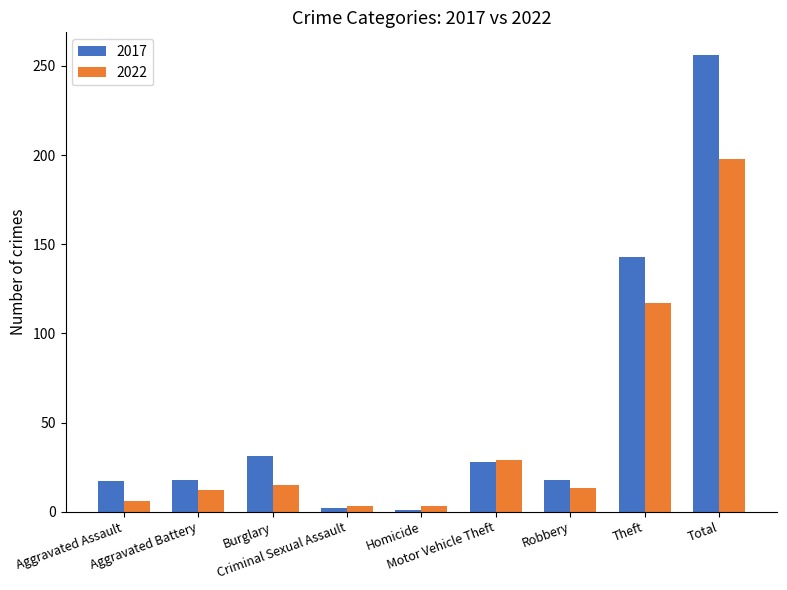

What is the label of the 2nd bar from the right?

Theft